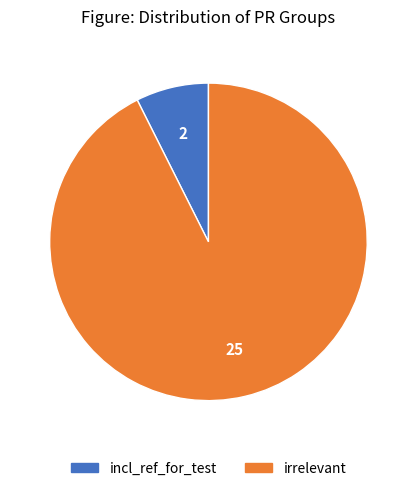

Rank the categories by value from highest to lowest.

irrelevant, incl_ref_for_test